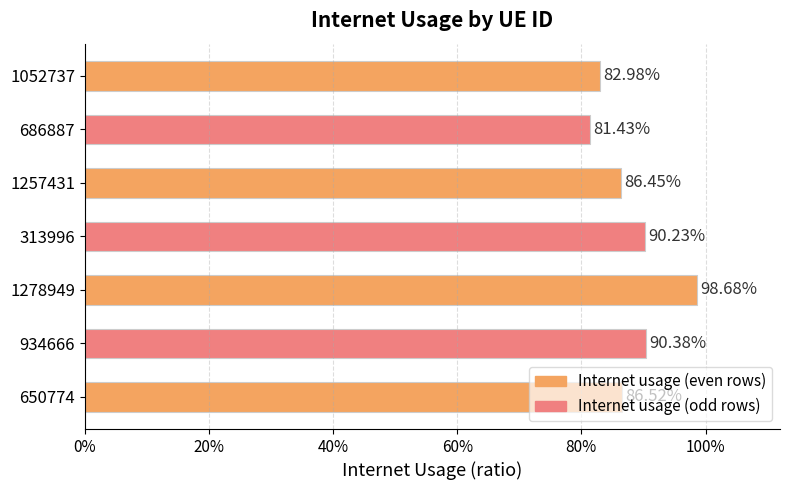

Are the bars horizontal?

Yes